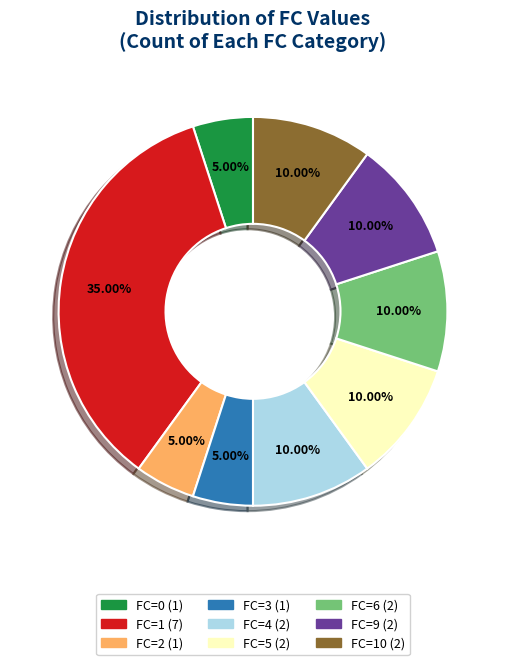

Is there a majority slice in this chart?

No